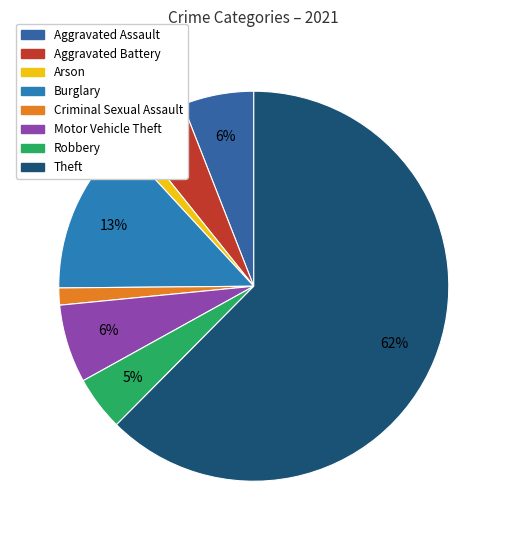

How many slices are in this pie chart?

8